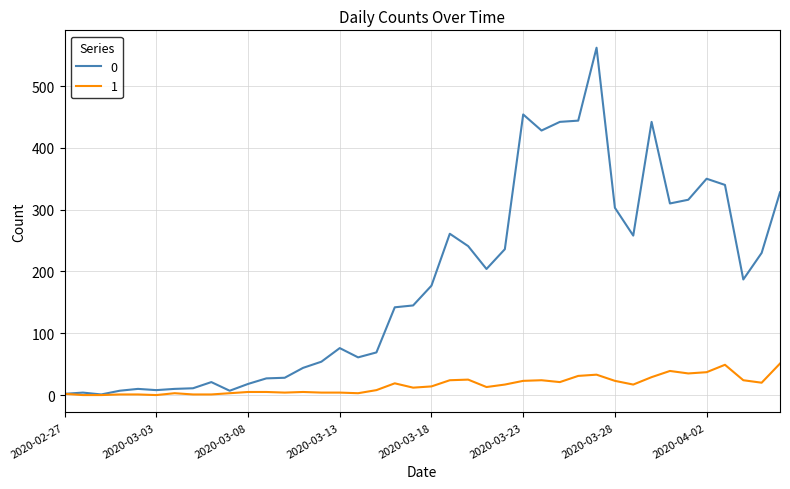

Rank the series by their maximum value, from highest to lowest.

0, 1